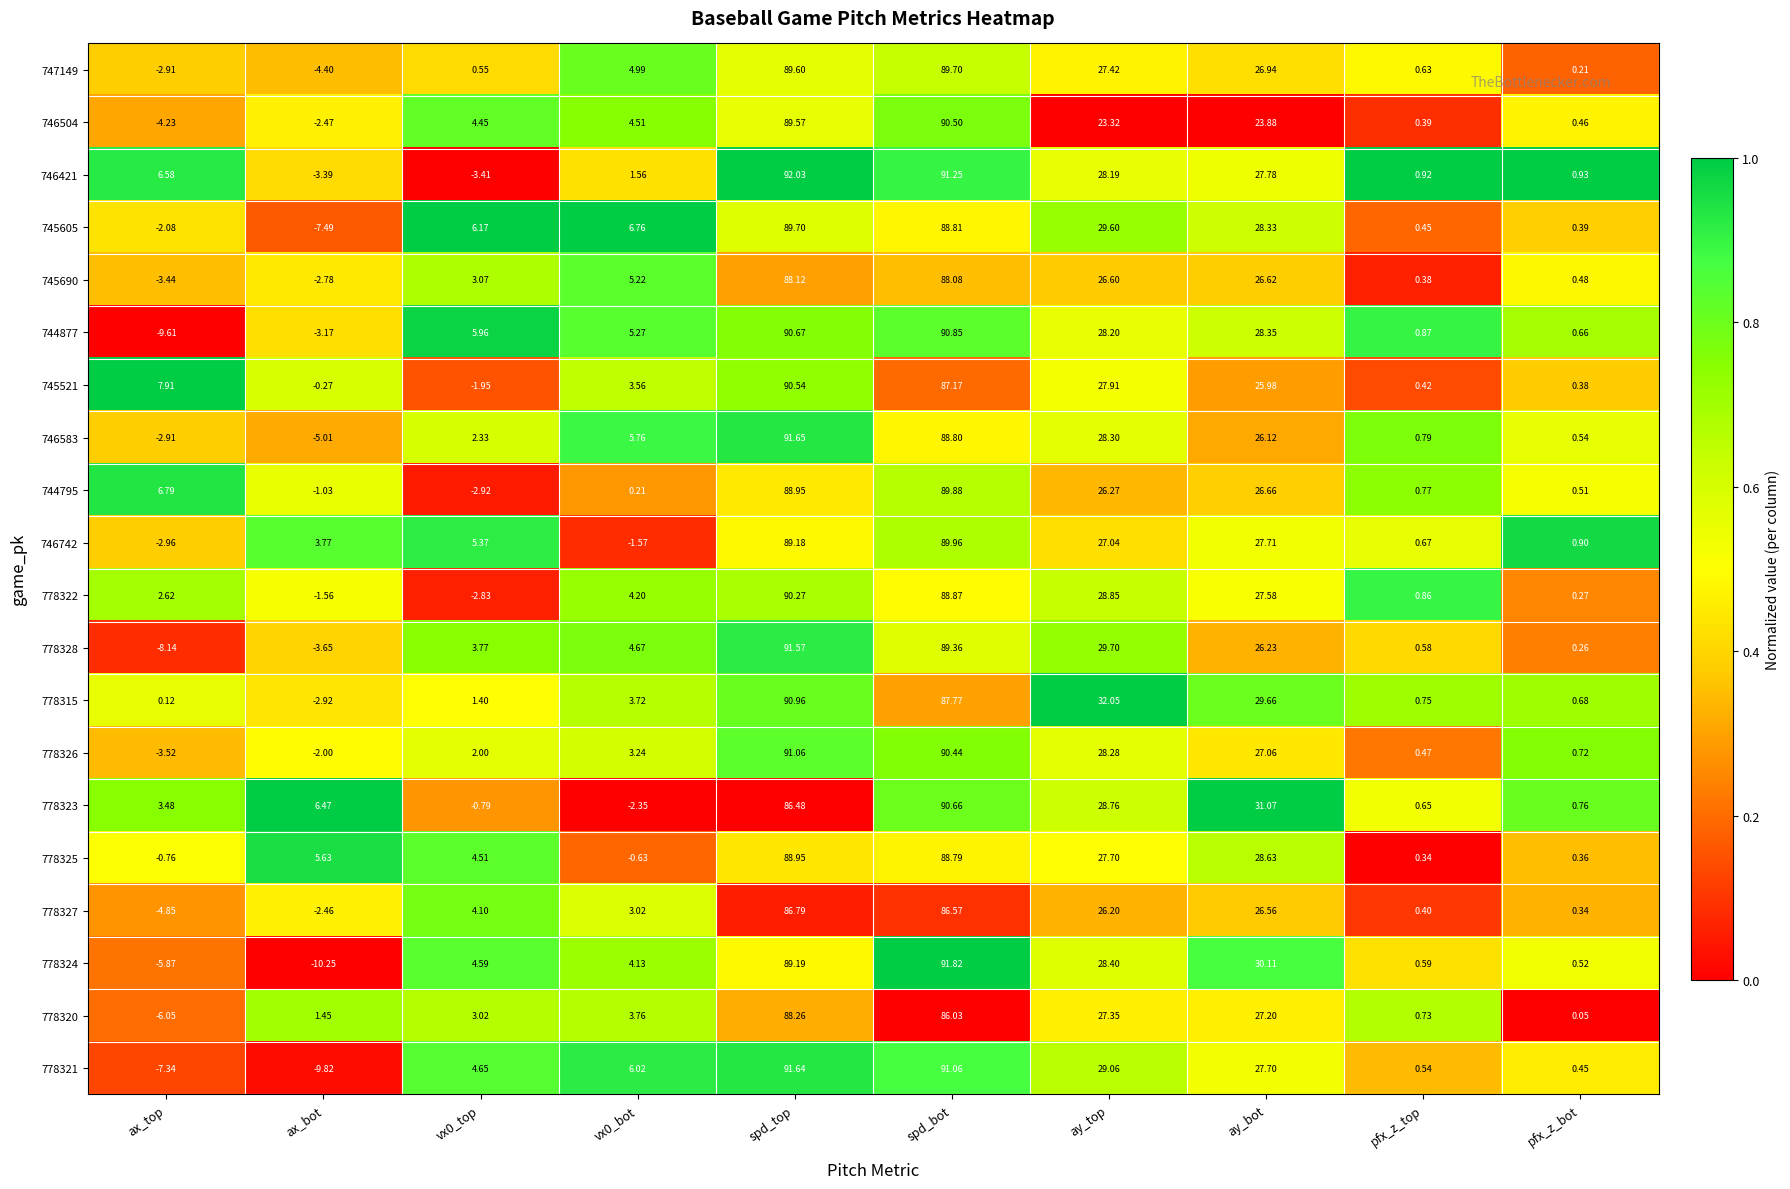

Where is 744877 nearest to the value 40?

ay_bot